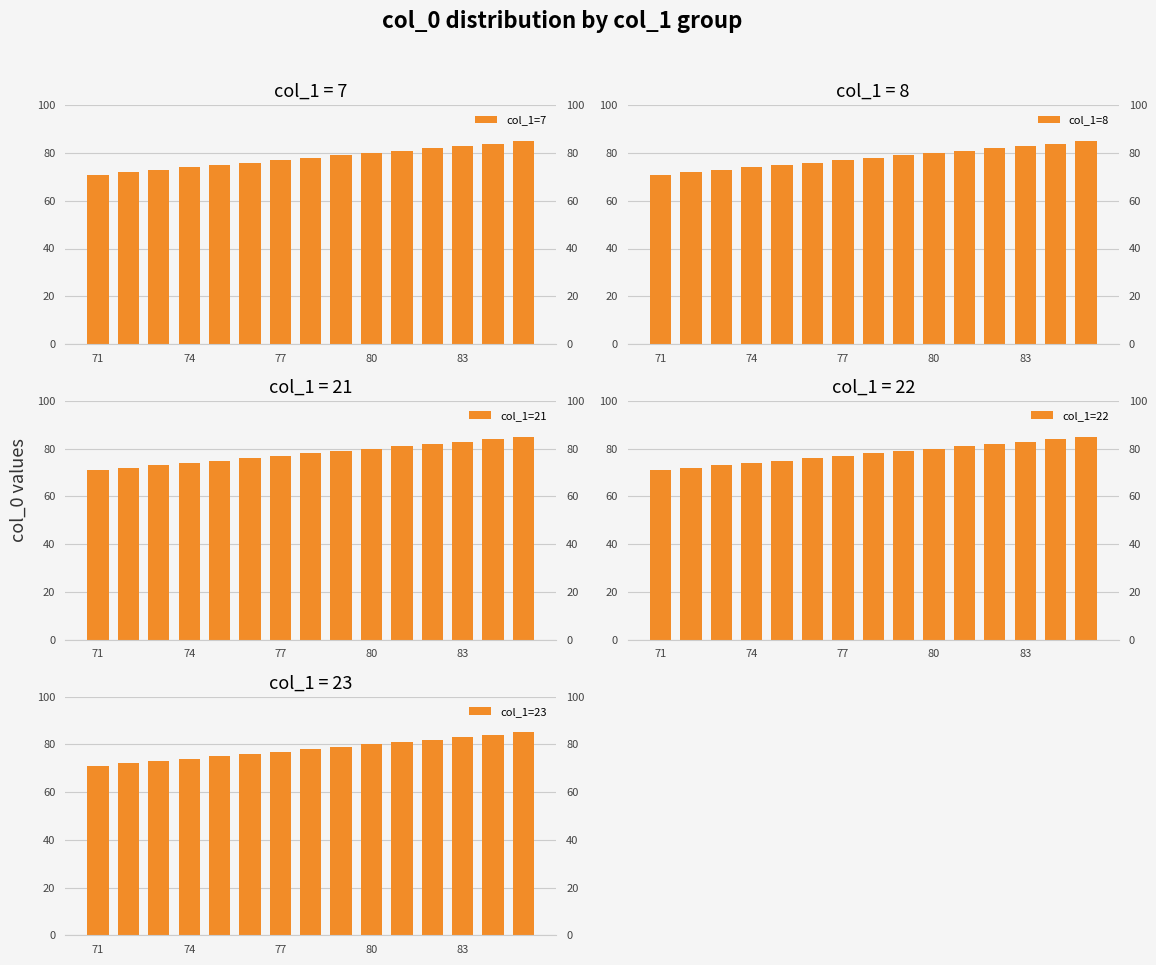

Reading left to right, what are all the values shown in this chart?

col_1=7: 71	72	73	74	75	76	77	78	79	80	81	82	83	84	85
col_1=8: 71	72	73	74	75	76	77	78	79	80	81	82	83	84	85
col_1=21: 71	72	73	74	75	76	77	78	79	80	81	82	83	84	85
col_1=22: 71	72	73	74	75	76	77	78	79	80	81	82	83	84	85
col_1=23: 71	72	73	74	75	76	77	78	79	80	81	82	83	84	85